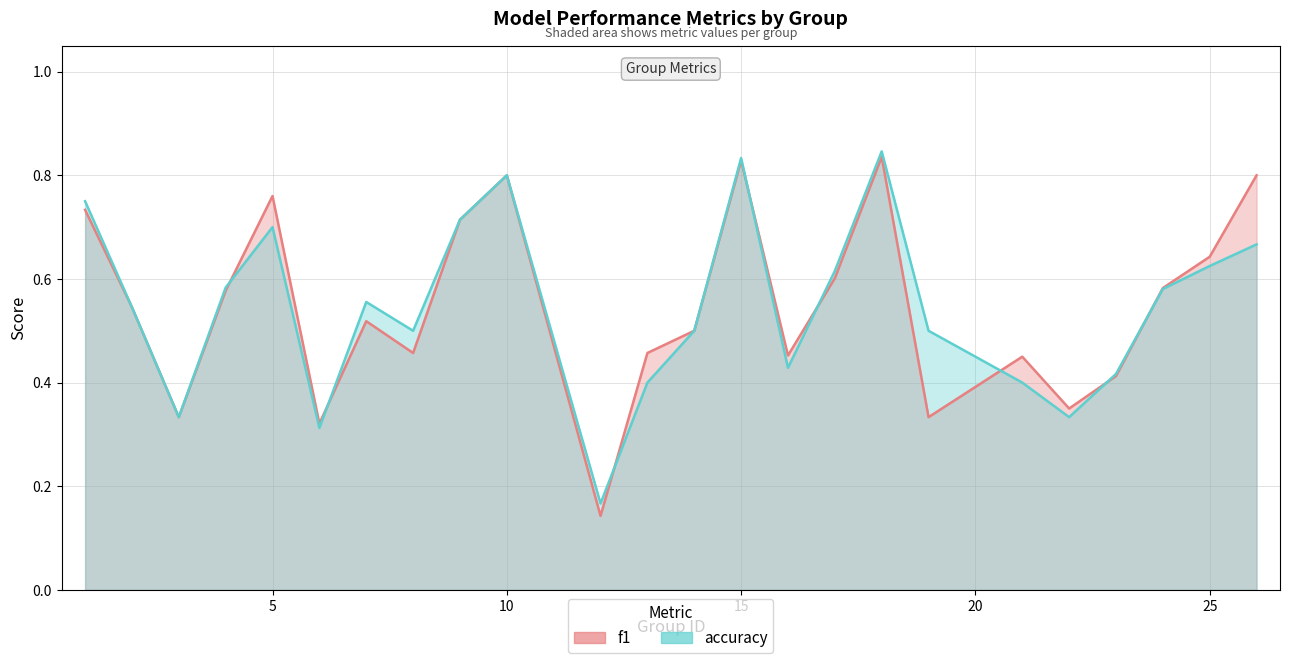

Reading left to right, list all the values displayed in this chart.

f1: 1=0.7	2=0.5	3=0.3	4=0.6	5=0.8	6=0.3	7=0.5	8=0.5	9=0.7	10=0.8	12=0.1	13=0.5	14=0.5	15=0.8	16=0.5	17=0.6	18=0.8	19=0.3	21=0.5	22=0.4	23=0.4	24=0.6	25=0.6	26=0.8
accuracy: 1=0.8	2=0.5	3=0.3	4=0.6	5=0.7	6=0.3	7=0.6	8=0.5	9=0.7	10=0.8	12=0.2	13=0.4	14=0.5	15=0.8	16=0.4	17=0.6	18=0.8	19=0.5	21=0.4	22=0.3	23=0.4	24=0.6	25=0.6	26=0.7